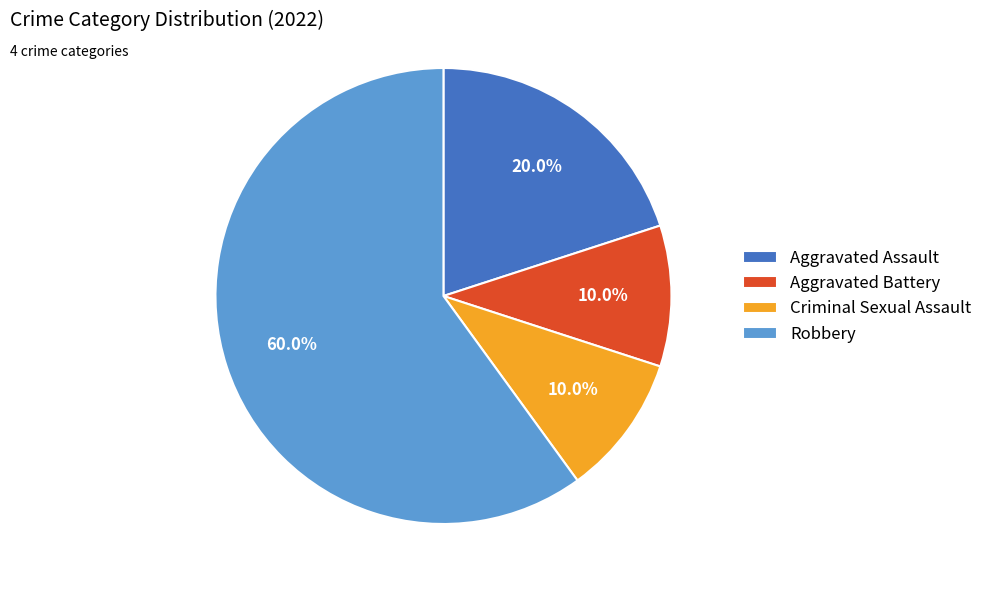

What is the largest slice in the pie chart?

Robbery